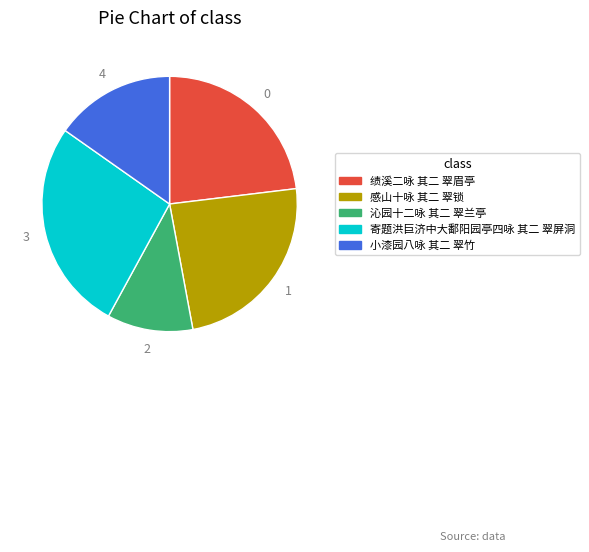

Which category has the biggest portion of the pie?

寄题洪巨济中大鄱阳园亭四咏 其二 翠屏洞